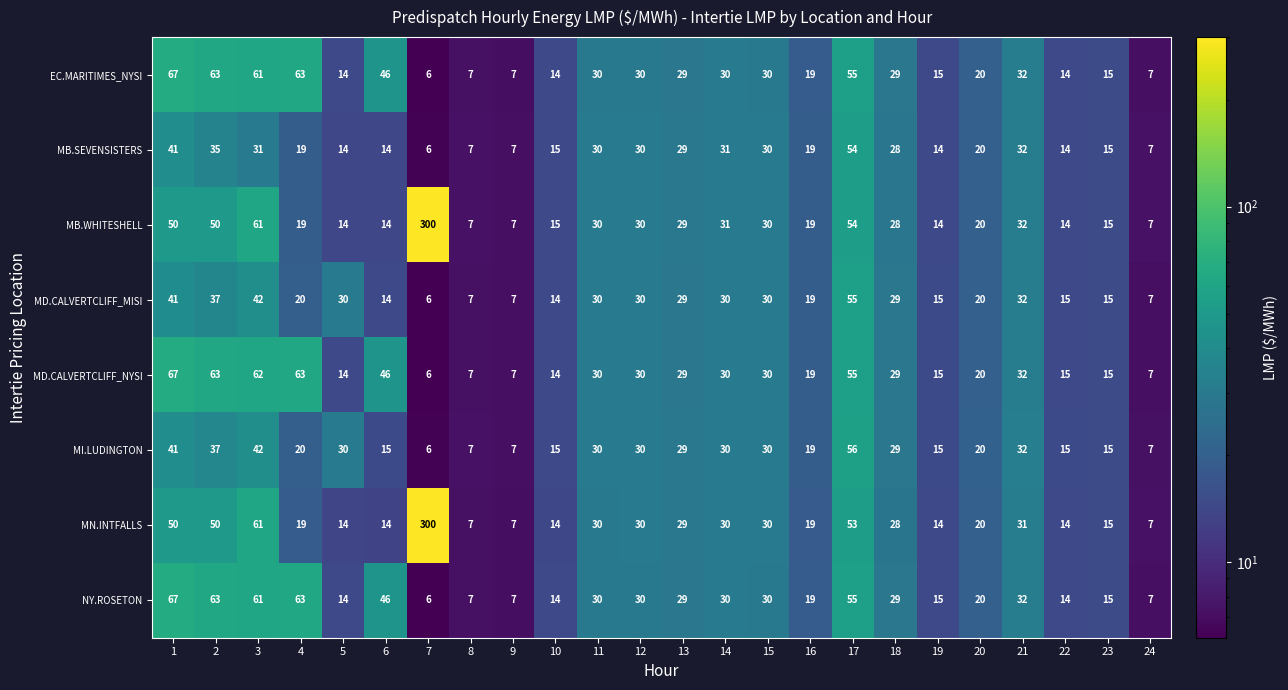

How many data points does each series have?

24